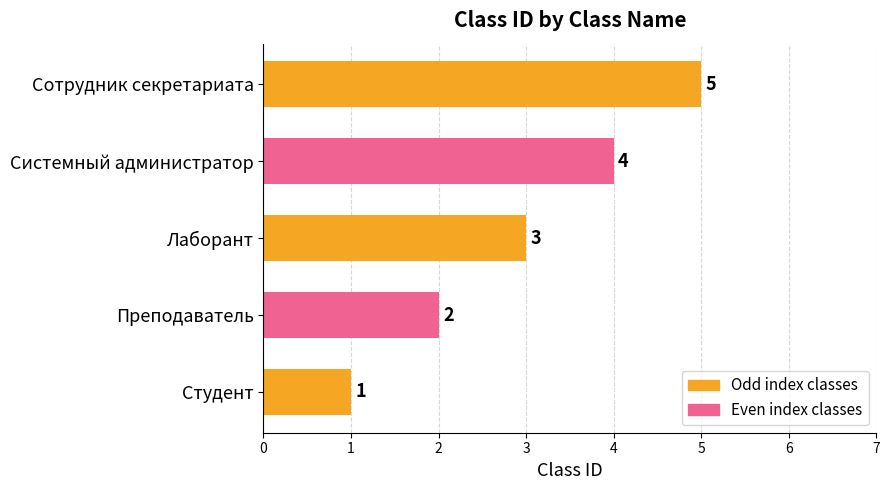

What is the difference between the second highest and minimum values?

3